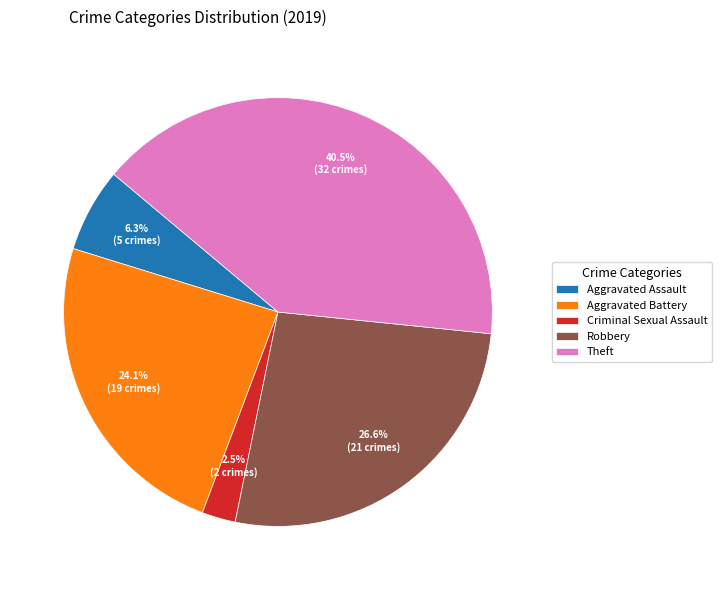

To the nearest percent, what is the difference between the largest and smallest slice percentages?

38%